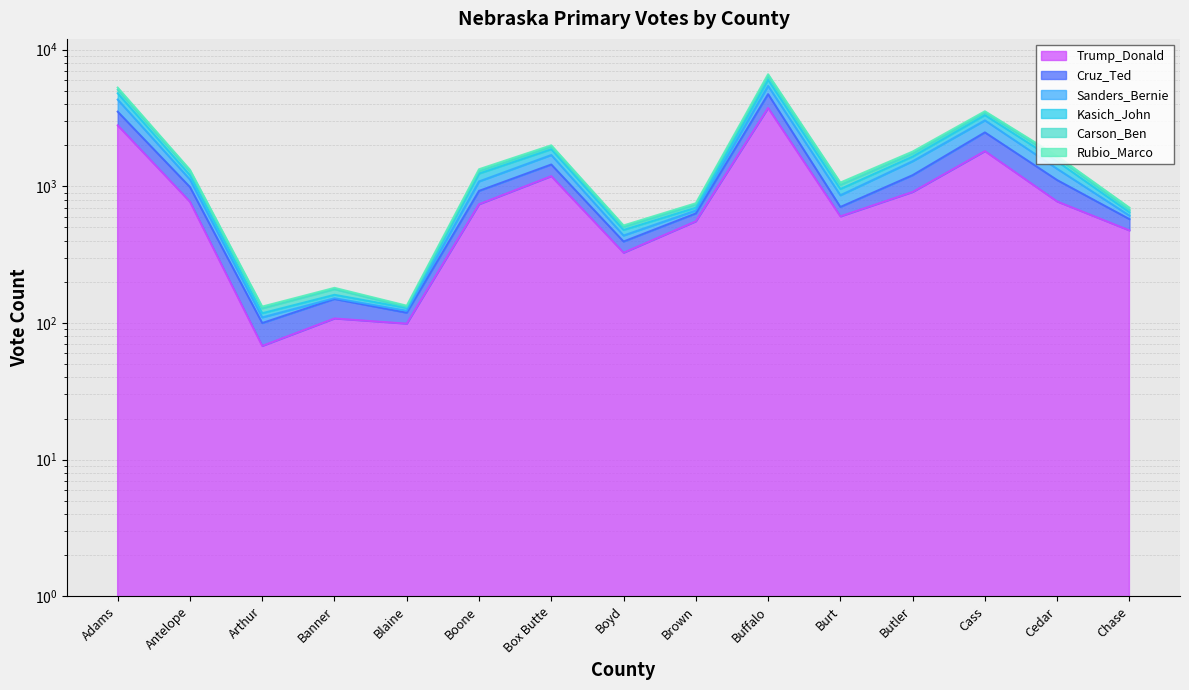

Which series changed the most between Antelope and Cedar?

Kasich_John